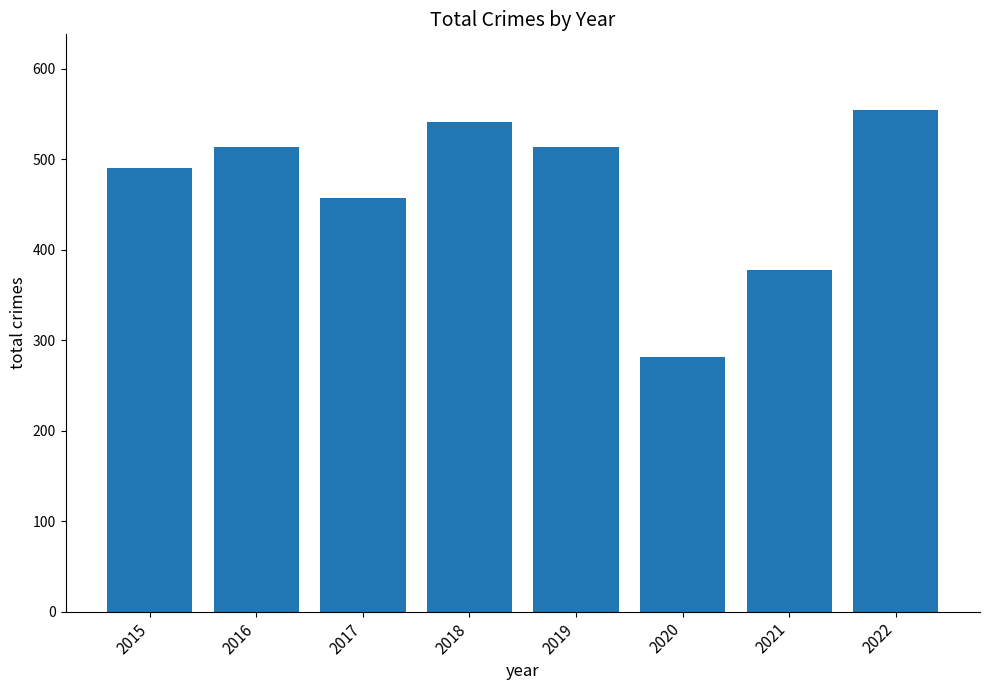

What is the sum of all values?

3731